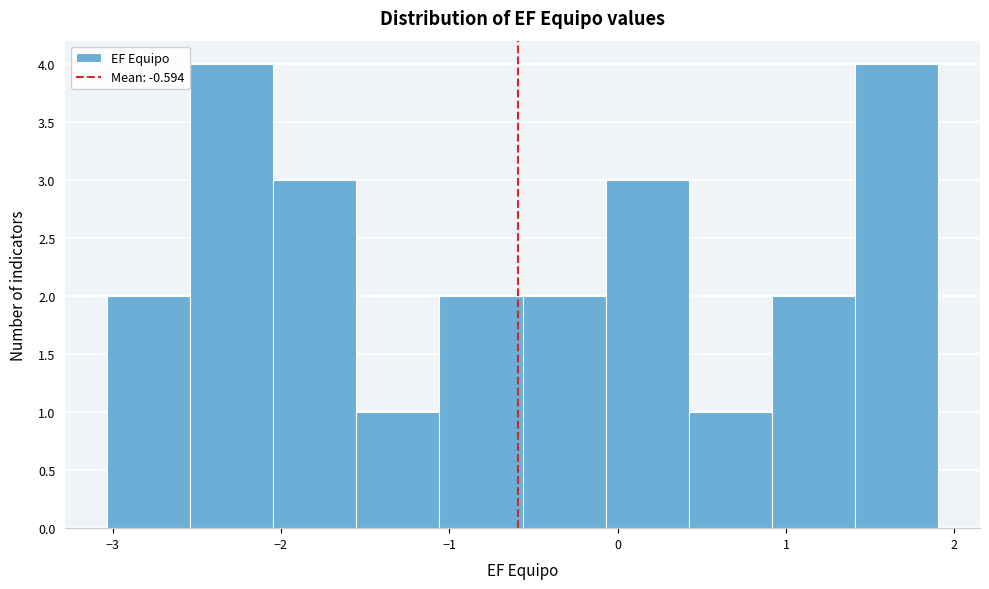

Reading left to right, transcribe this chart: for each bar, give the range it covers on the x-axis and its height. Neither the bar edges nor the heights are printed on the chart, so give them approximately, as read against the axes.

-3.0 to -2.5: 2
-2.5 to -2.0: 4
-2.0 to -1.6: 3
-1.6 to -1.1: 1
-1.1 to -0.6: 2
-0.6 to -0.1: 2
-0.1 to 0.4: 3
0.4 to 0.9: 1
0.9 to 1.4: 2
1.4 to 1.9: 4